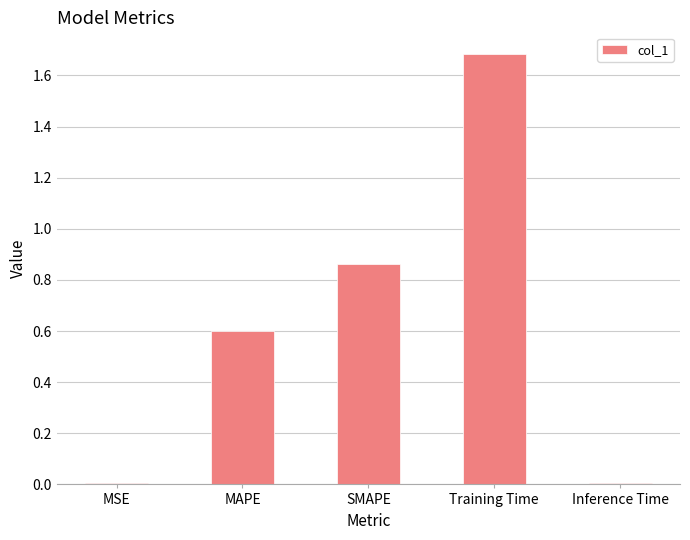

What is the change in value from MAPE to SMAPE?

+0.3